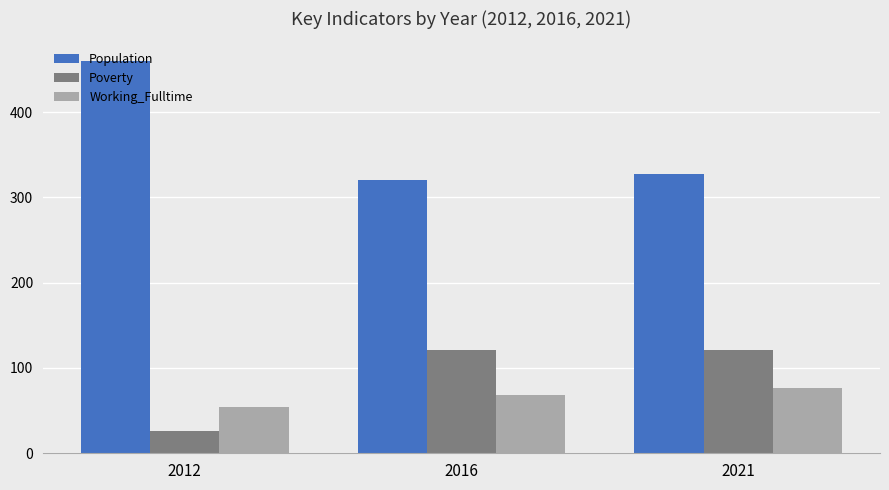

At which category is the sum across all series the highest?

2012